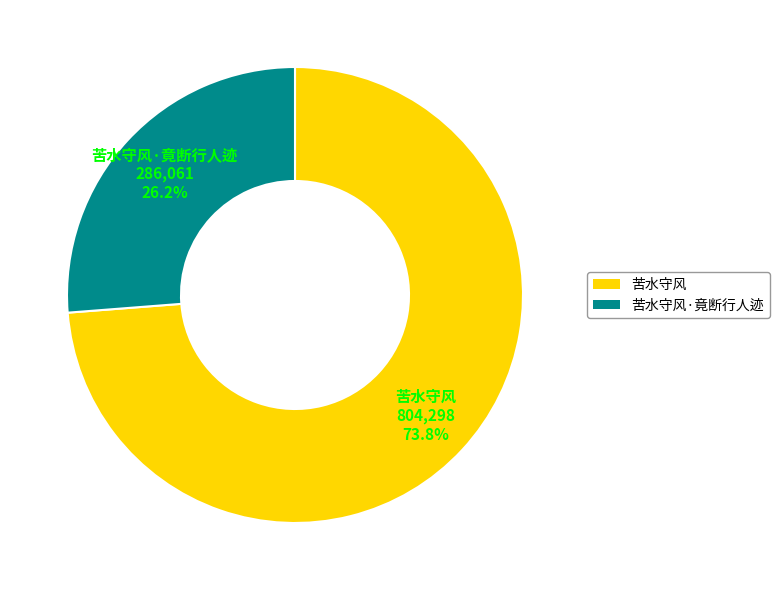

To the nearest percent, what is the average slice percentage?

50%